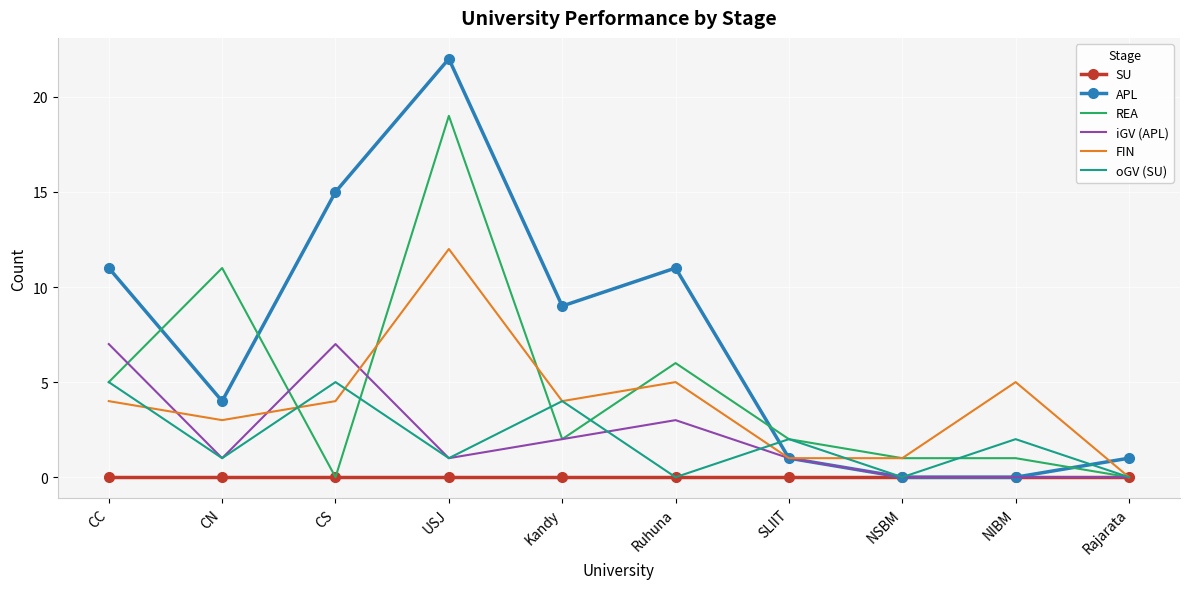

Which series has the largest total across all categories?

APL